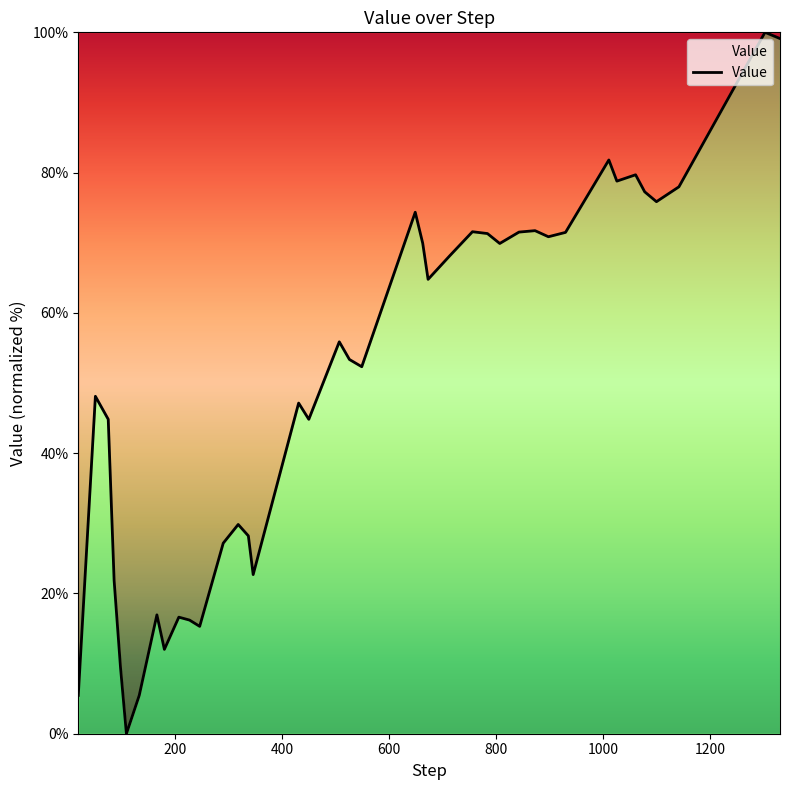

What is the difference between the maximum and minimum values?

100.0